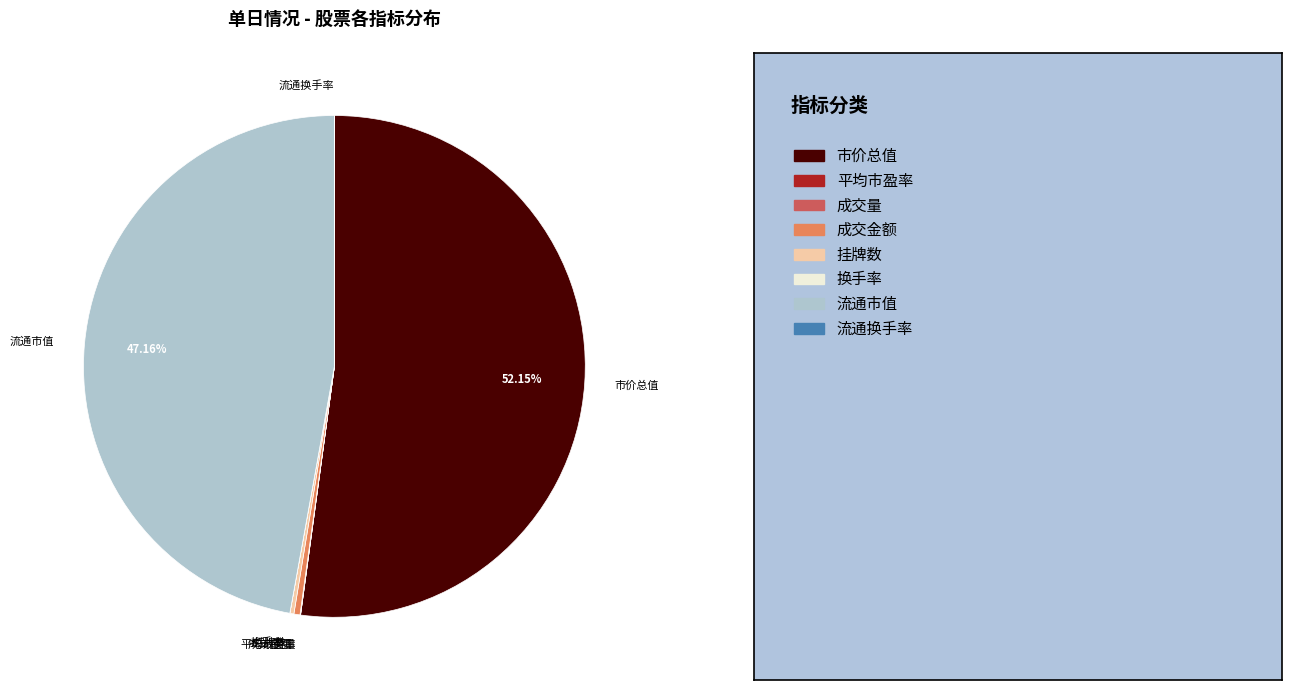

What is the majority slice?

市价总值